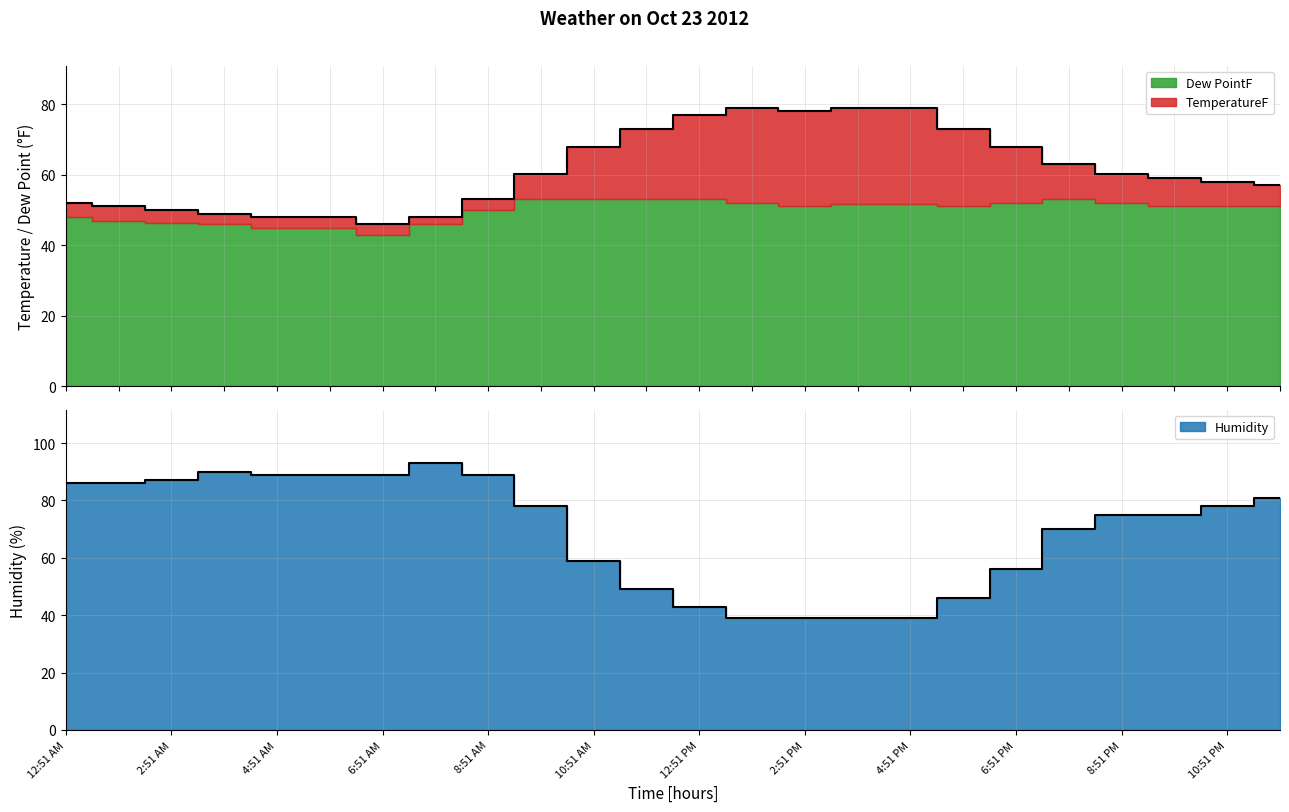

How many values in the TemperatureF series exceed 60?

12